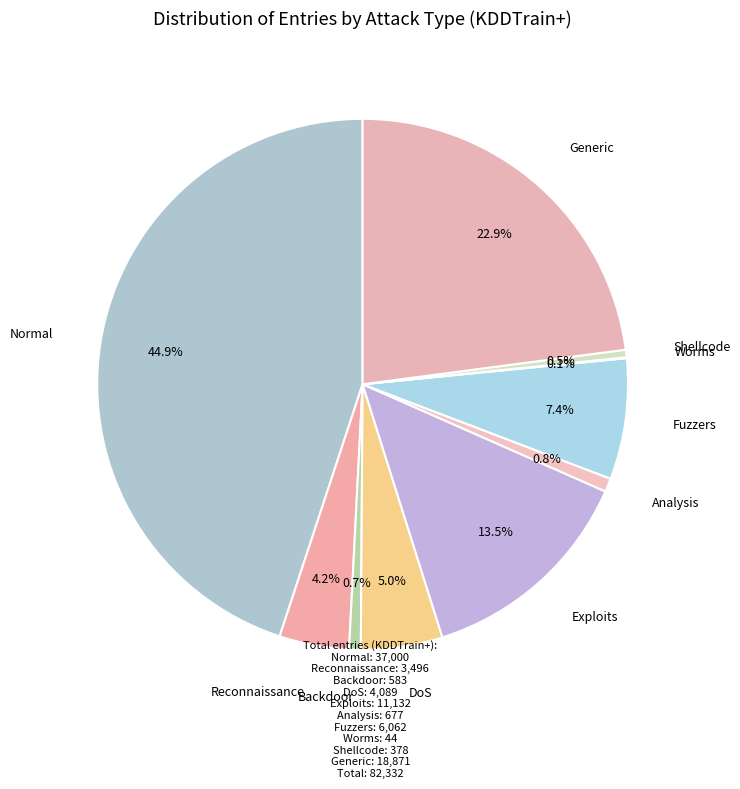

Which slice is the largest?

Normal